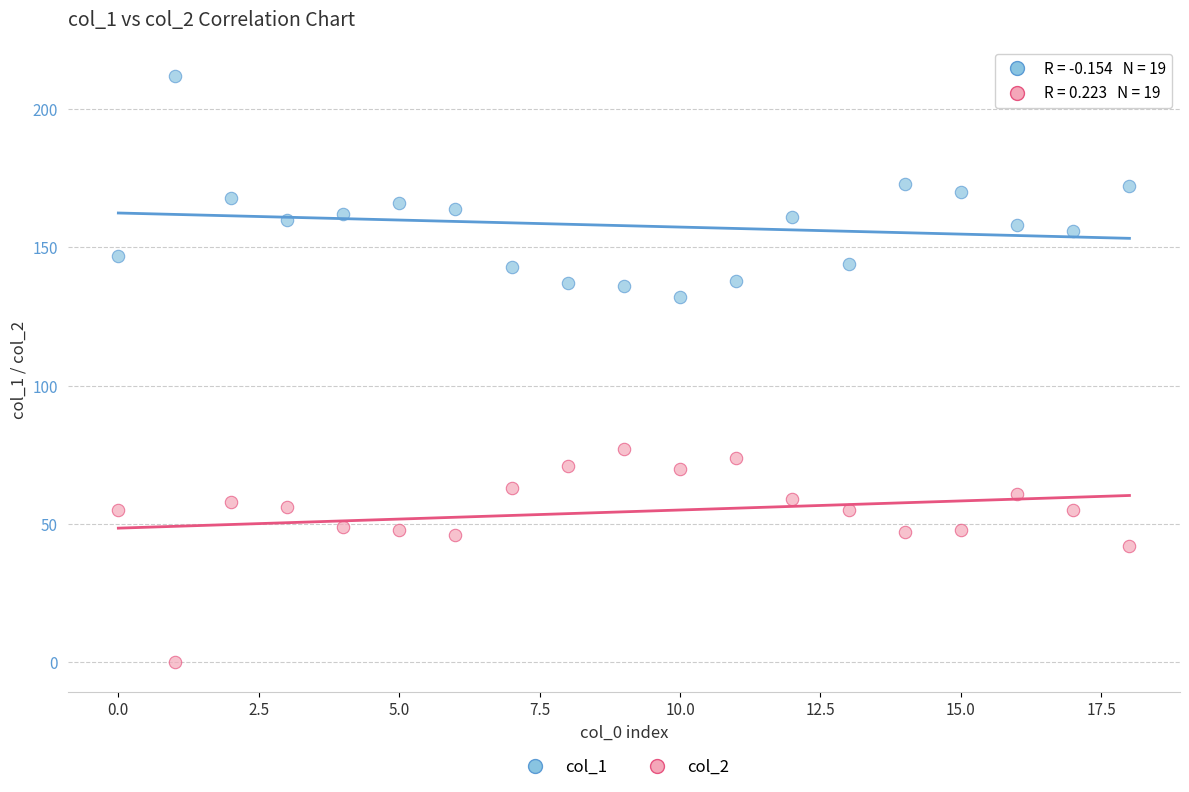

Which series contains the lowest Y value?

col_2